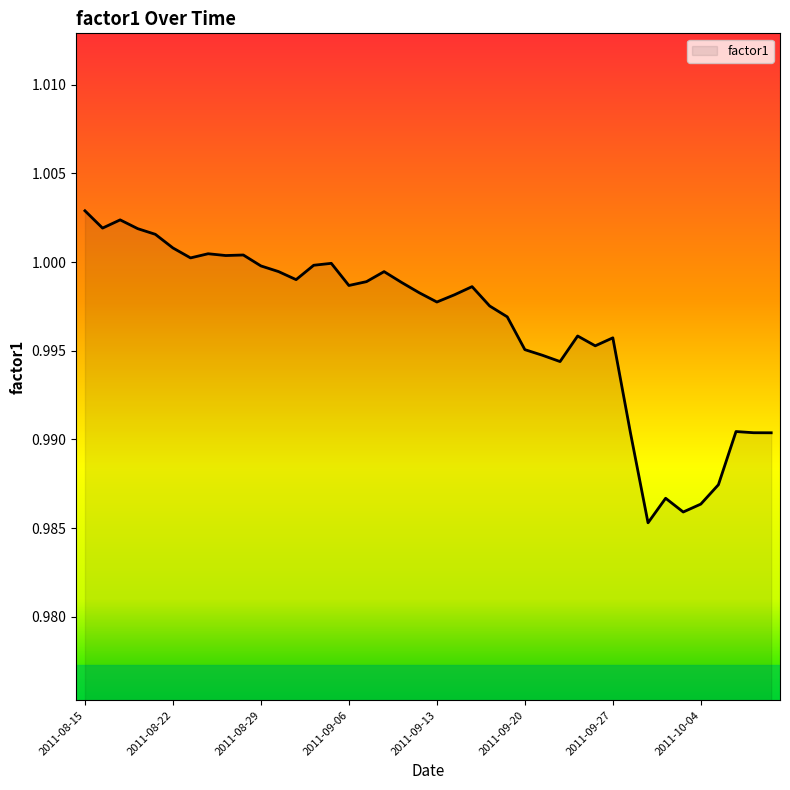

How many lines are shown in the chart?

1